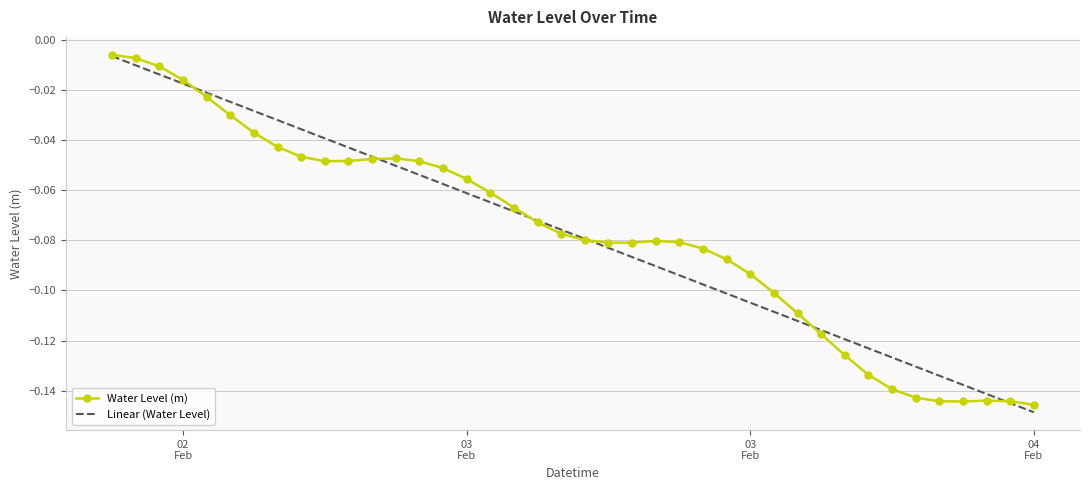

What are all the series names shown in the legend?

Water Level (m), Linear (Water Level)